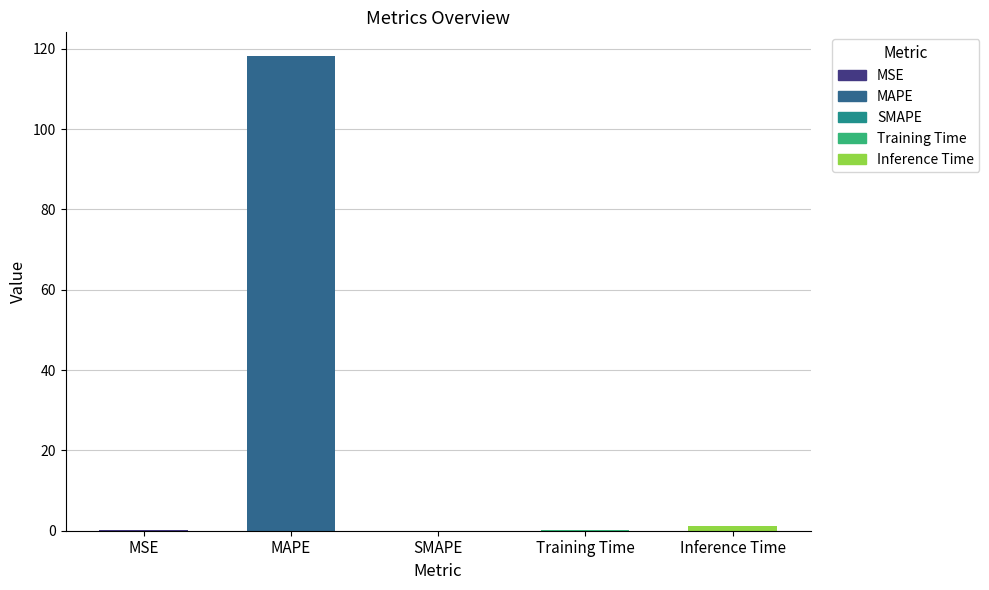

The chart shows a value of 80.0 at SMAPE. True or false?

False